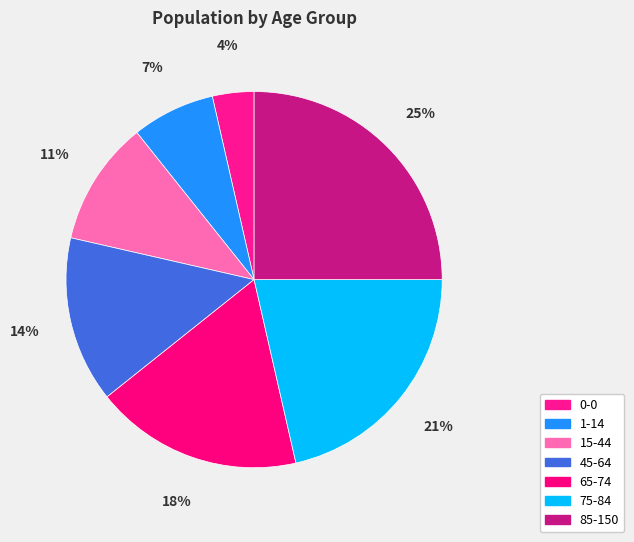

Rank the categories by value from highest to lowest.

85-150, 75-84, 65-74, 45-64, 15-44, 1-14, 0-0